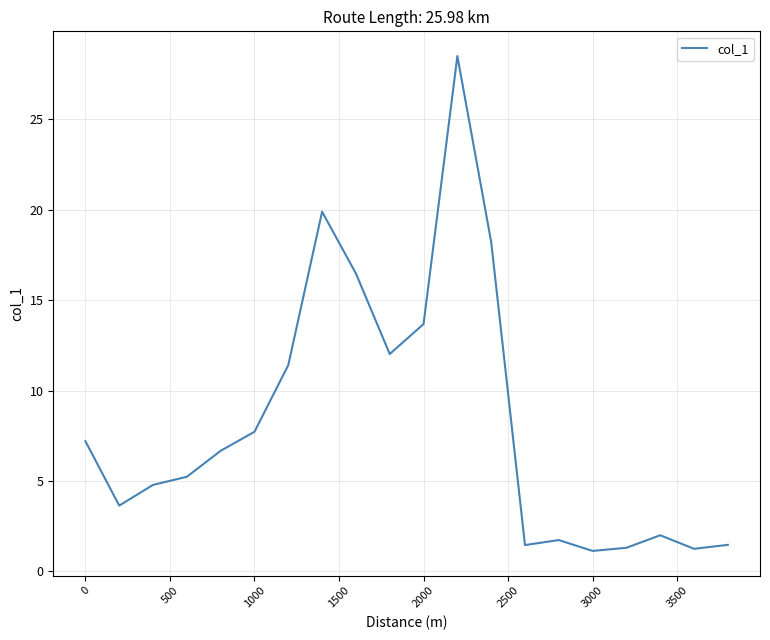

What is the minimum value shown in the chart?

1.1